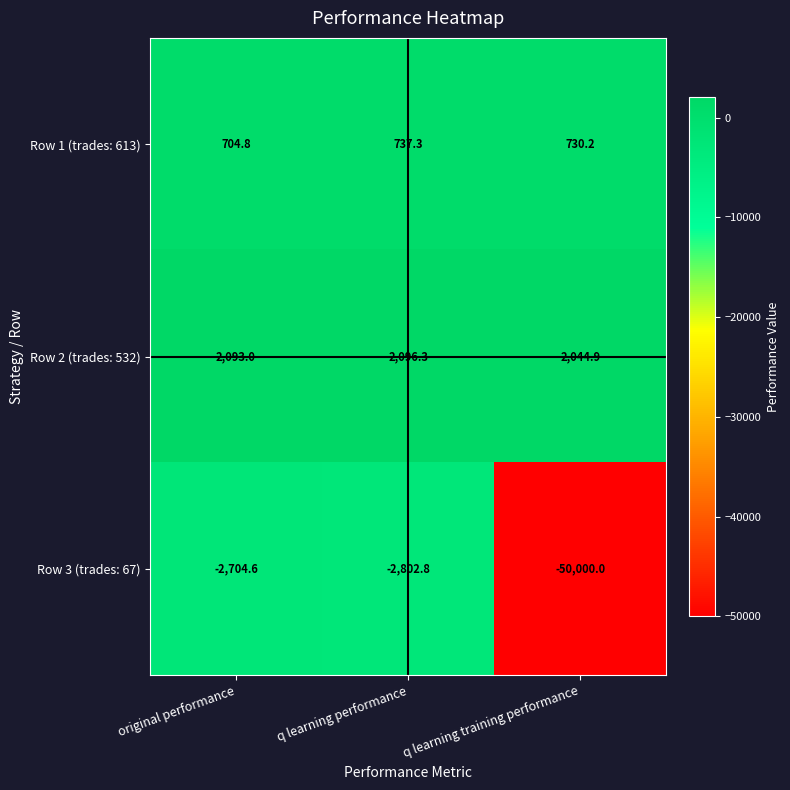

Between original performance and q learning performance, which series saw the biggest shift?

Row 3 (trades: 67)